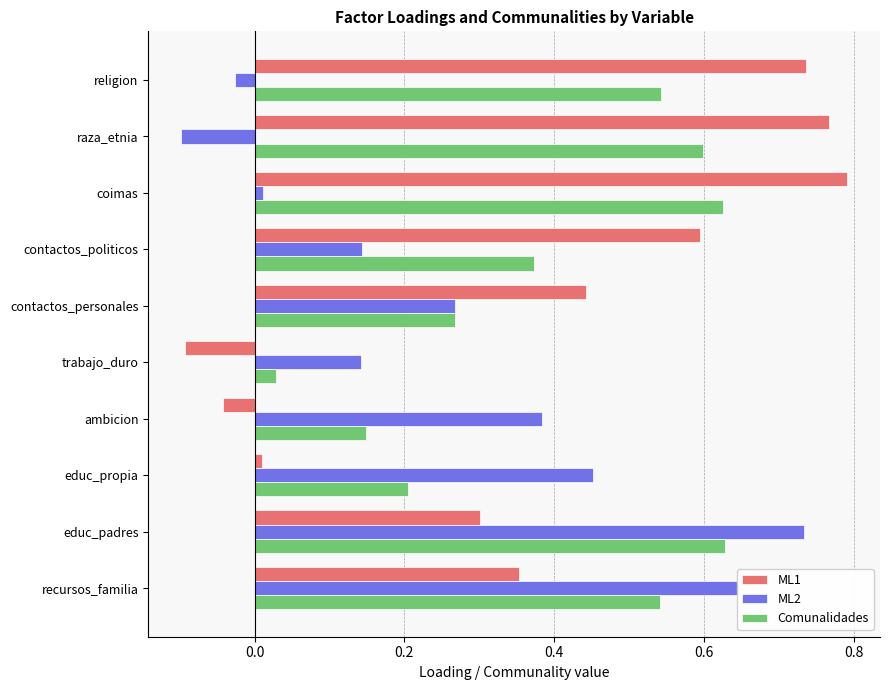

The ML2 series shows 1.2 at educ_padres. True or false?

False